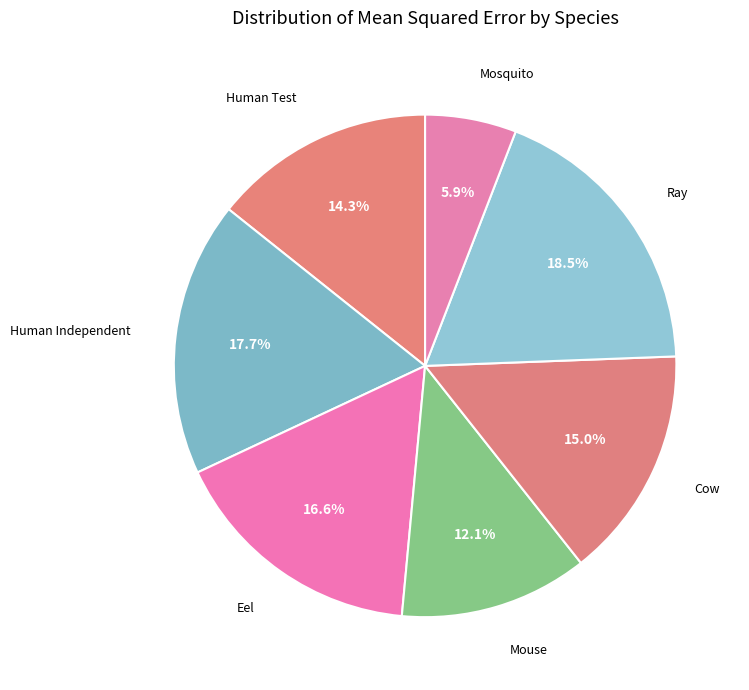

Is it true that Human Independent is 3% of the pie?

False